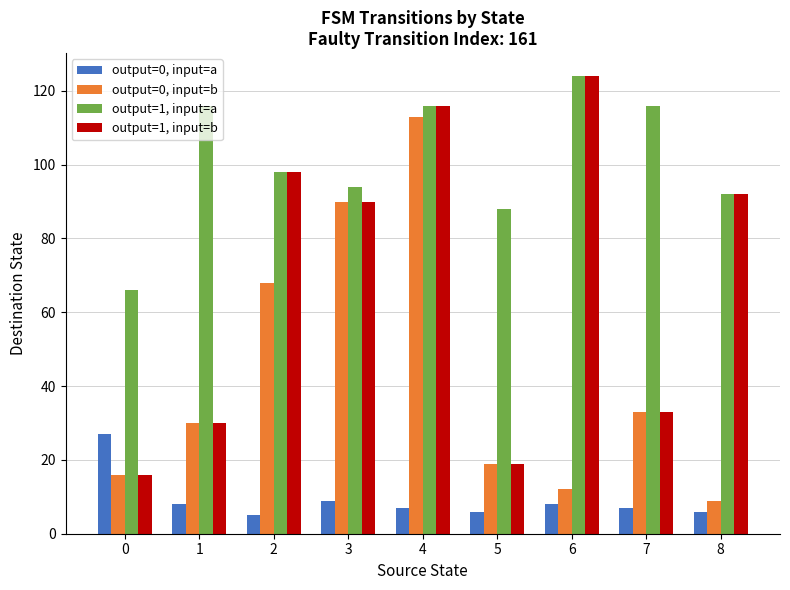

What is the difference between the highest and lowest values at 0?

50